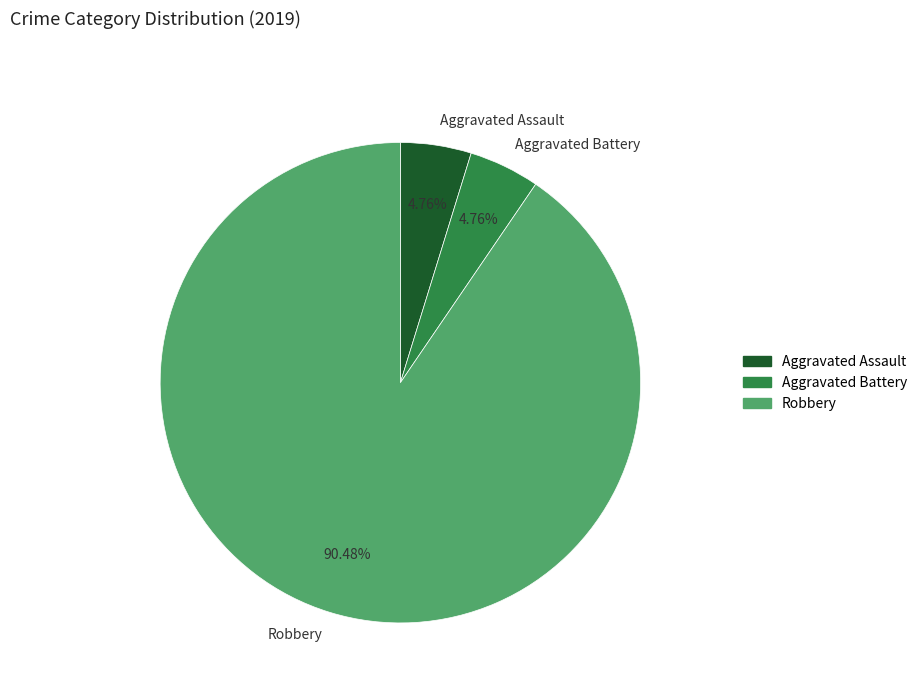

The Aggravated Assault slice represents 5% of the pie. True or false?

True